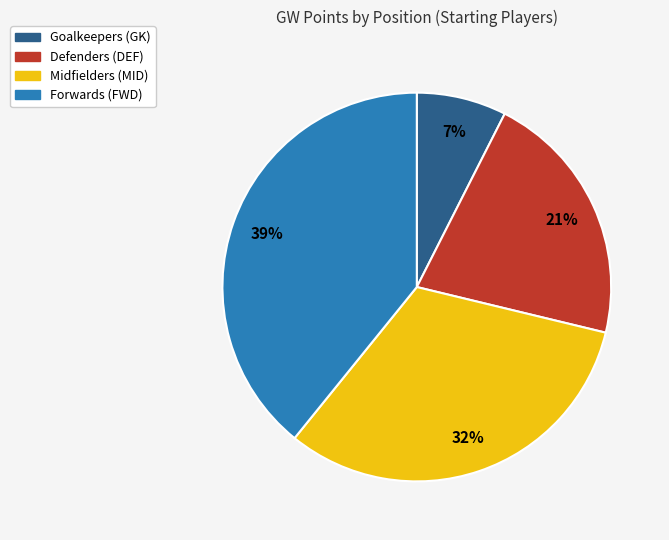

Approximately how many times larger is the value at Midfielders (MID) compared to Forwards (FWD)?

0.8